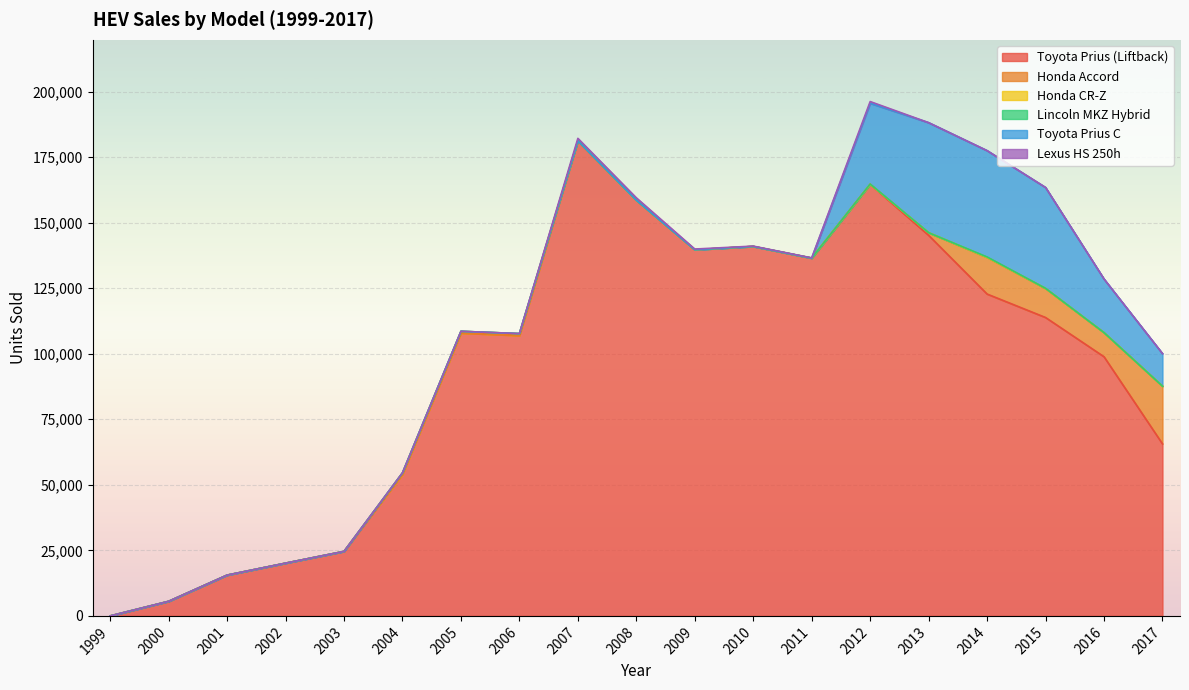

How many positive values does the Lincoln MKZ Hybrid series have?

4